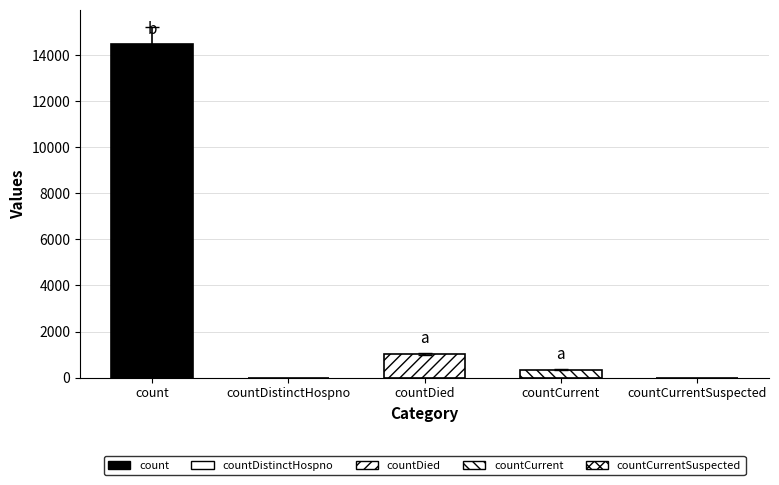

What is the difference between the second highest and second lowest values?

1033